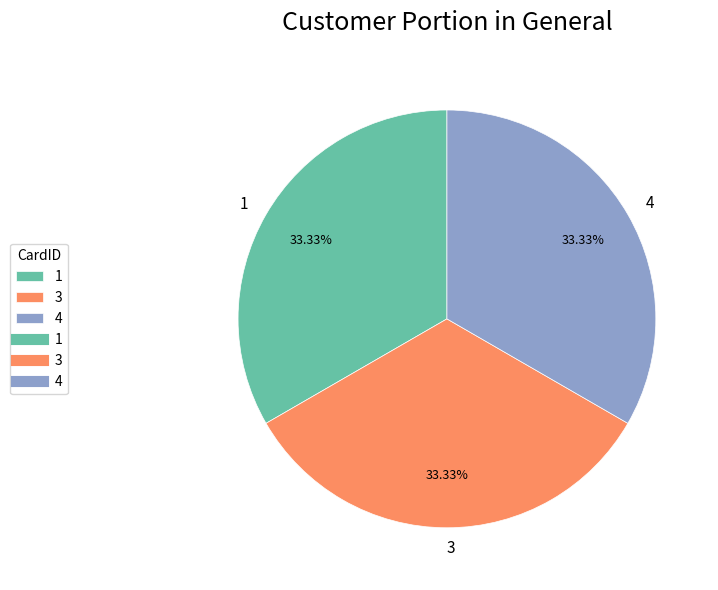

To the nearest percent, what is the difference between the largest and smallest slice percentages?

0%